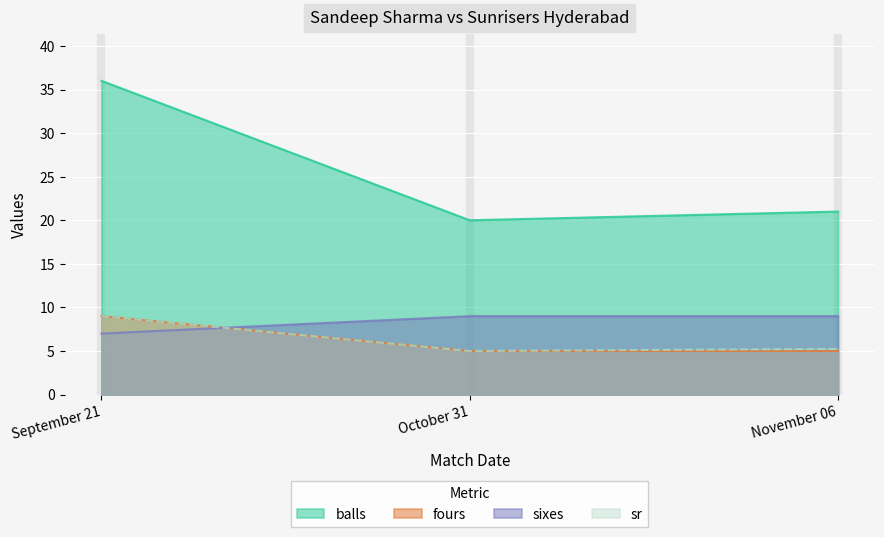

What is the difference between the second highest and minimum values in the balls series?

1.0